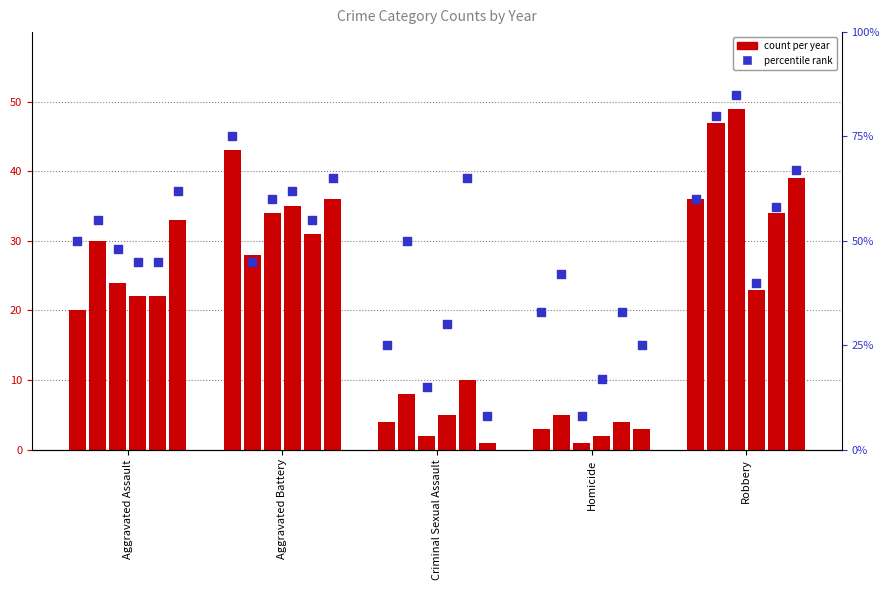

What is the change in value from Homicide to Robbery?

+27